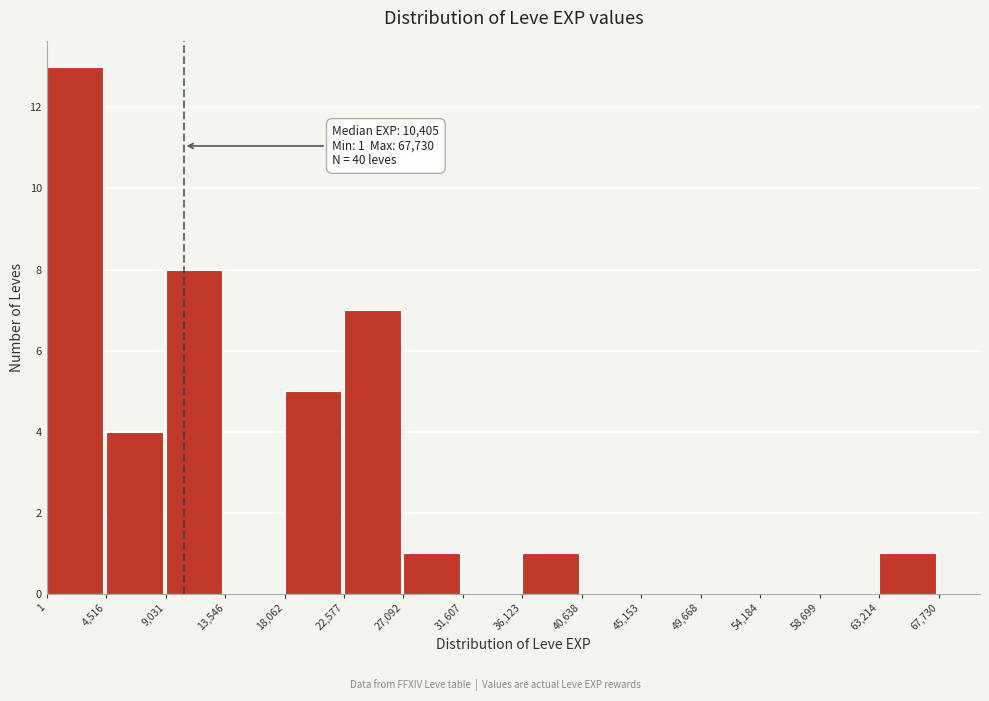

Which range on the x-axis has the tallest bar?

1 to 4,516